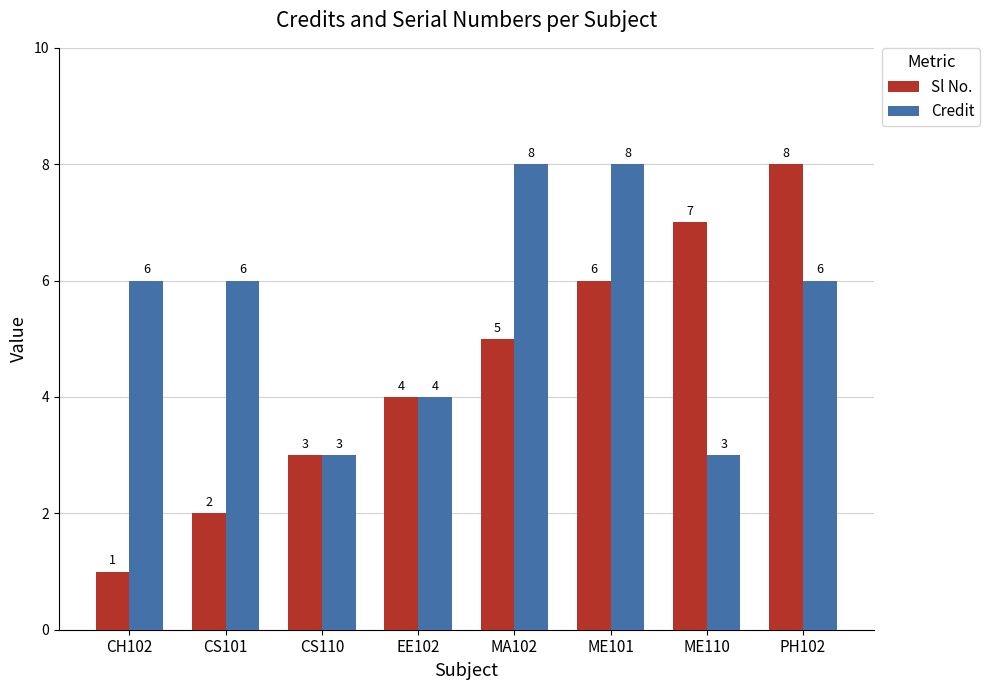

At CH102, list the series in order from largest to smallest.

Credit, Sl No.